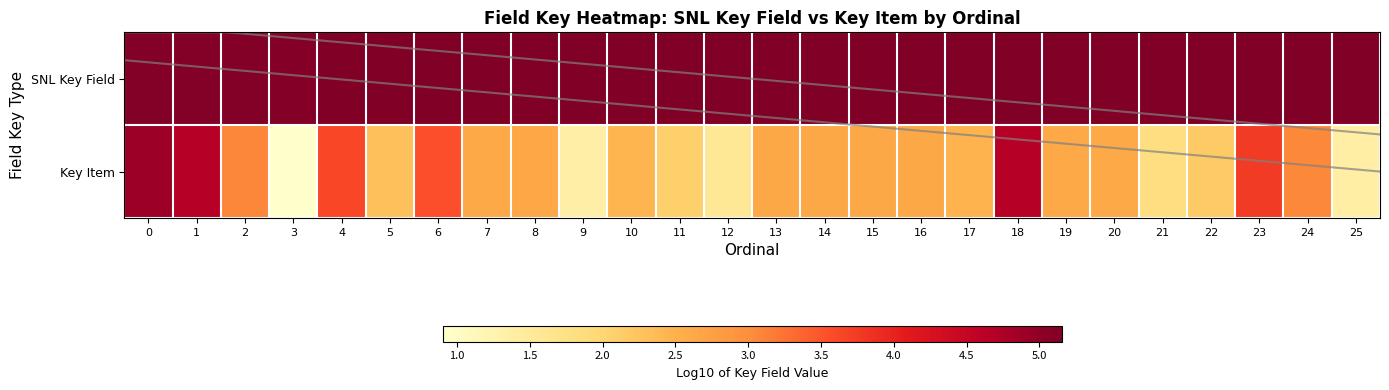

Which series has the largest total across all categories?

SNL Key Field